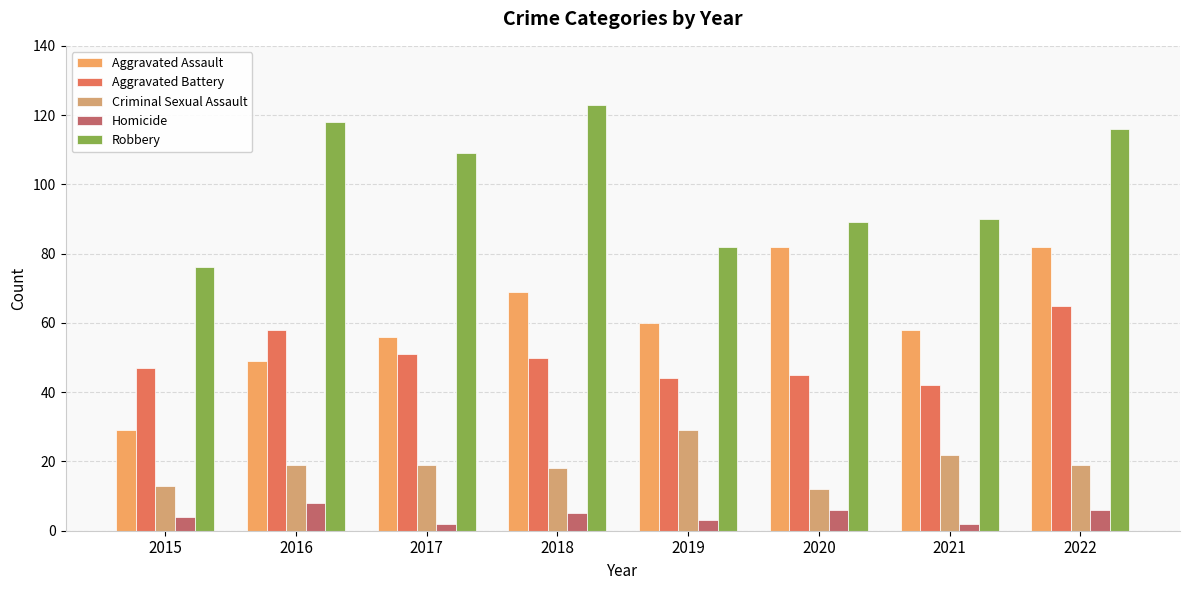

What is the average value of the Aggravated Battery series?

50